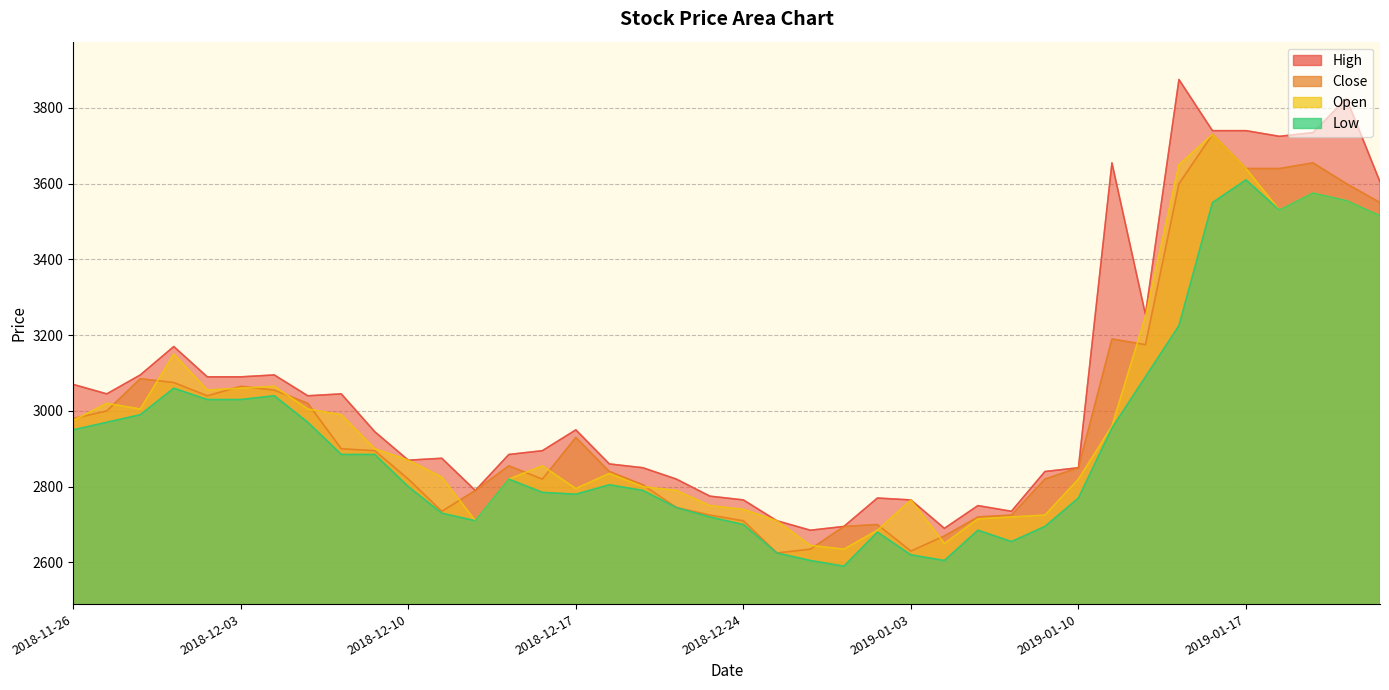

Is it true that High equals 2685 at 22?

True